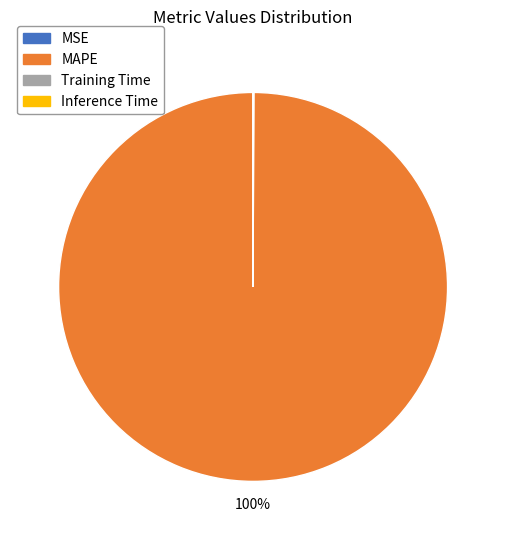

To the nearest percent, what percentage of the pie is MAPE?

100%